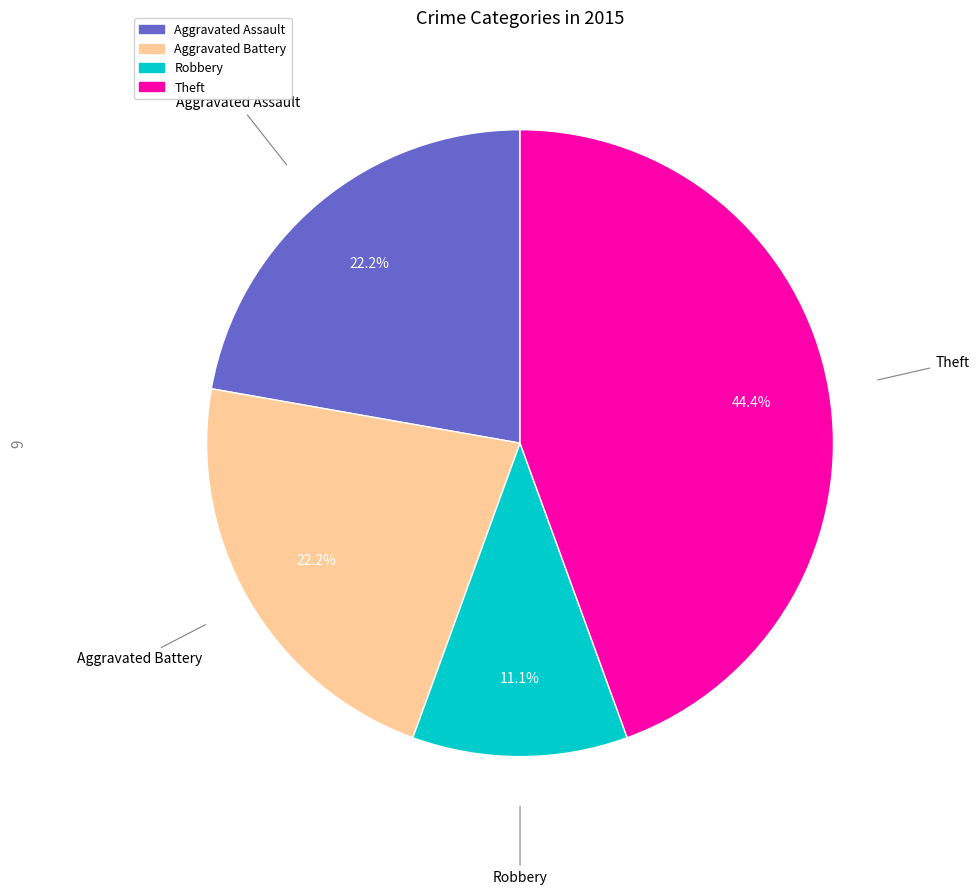

Does any single category account for the majority?

No